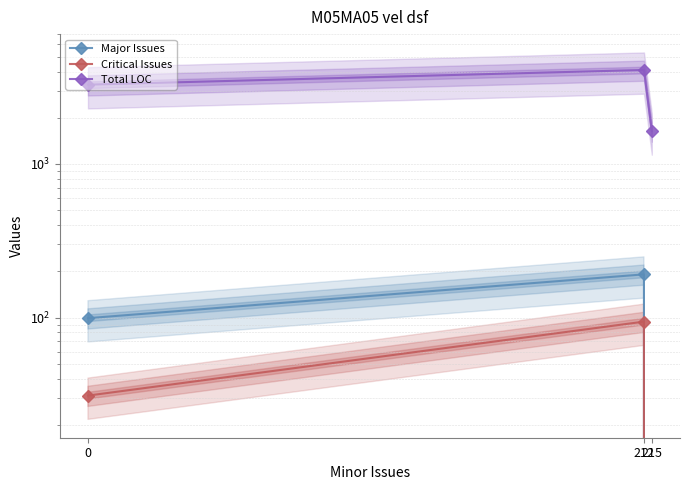

Which series has the largest total across all categories?

Total LOC